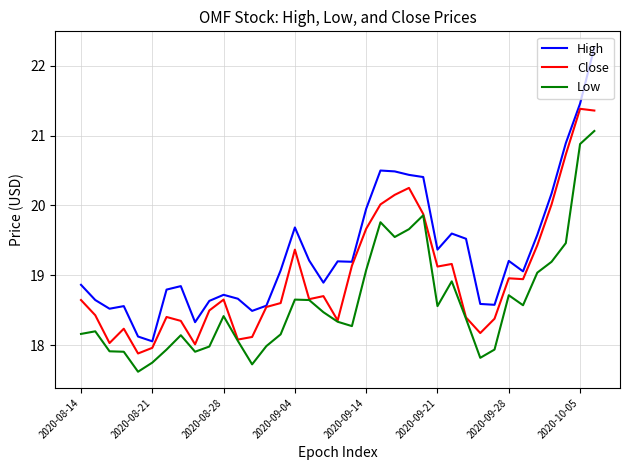

What is the average value of the Low series?

18.6